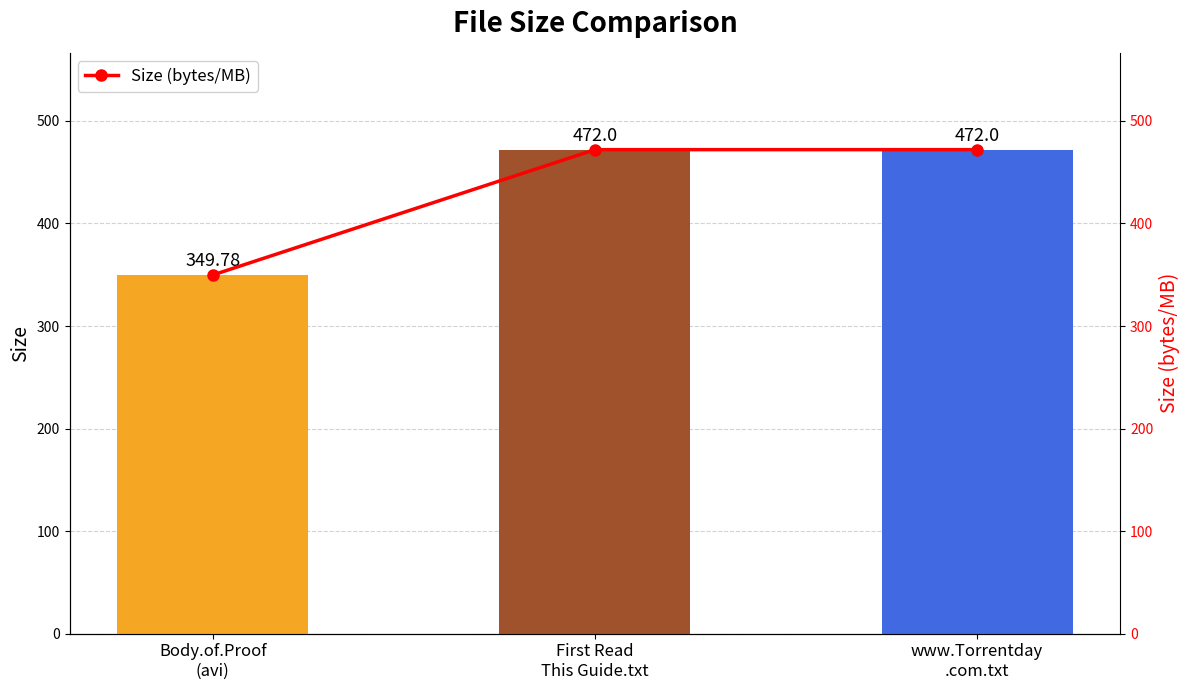

At which category does the chart reach its peak across all series?

First Read
This Guide.txt